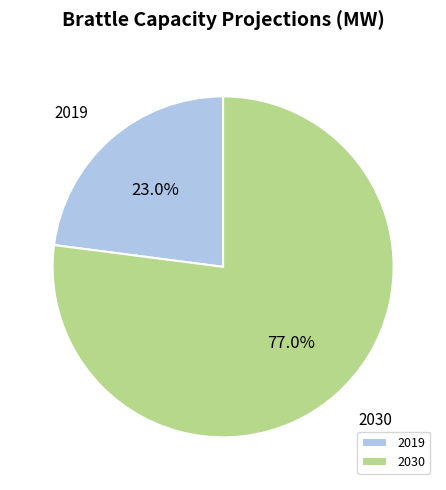

Is it true that 2030 is 77% of the pie?

True